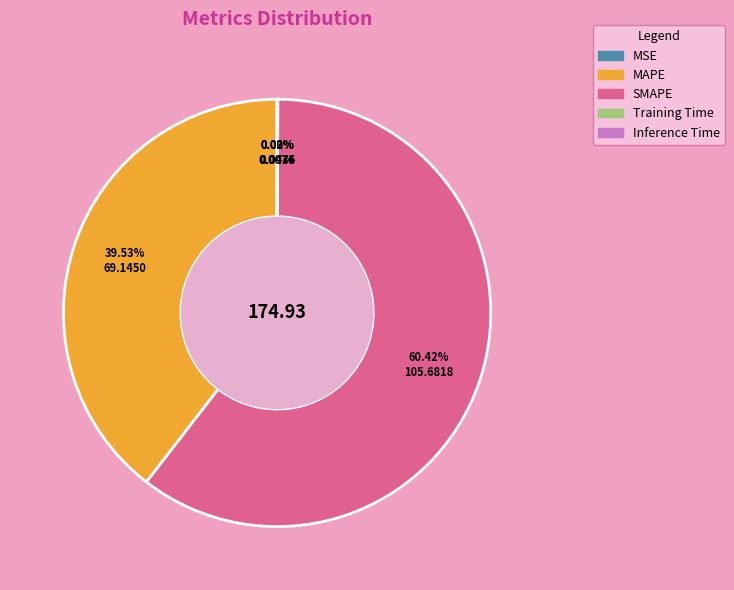

Is there any slice that represents more than half of the pie?

Yes